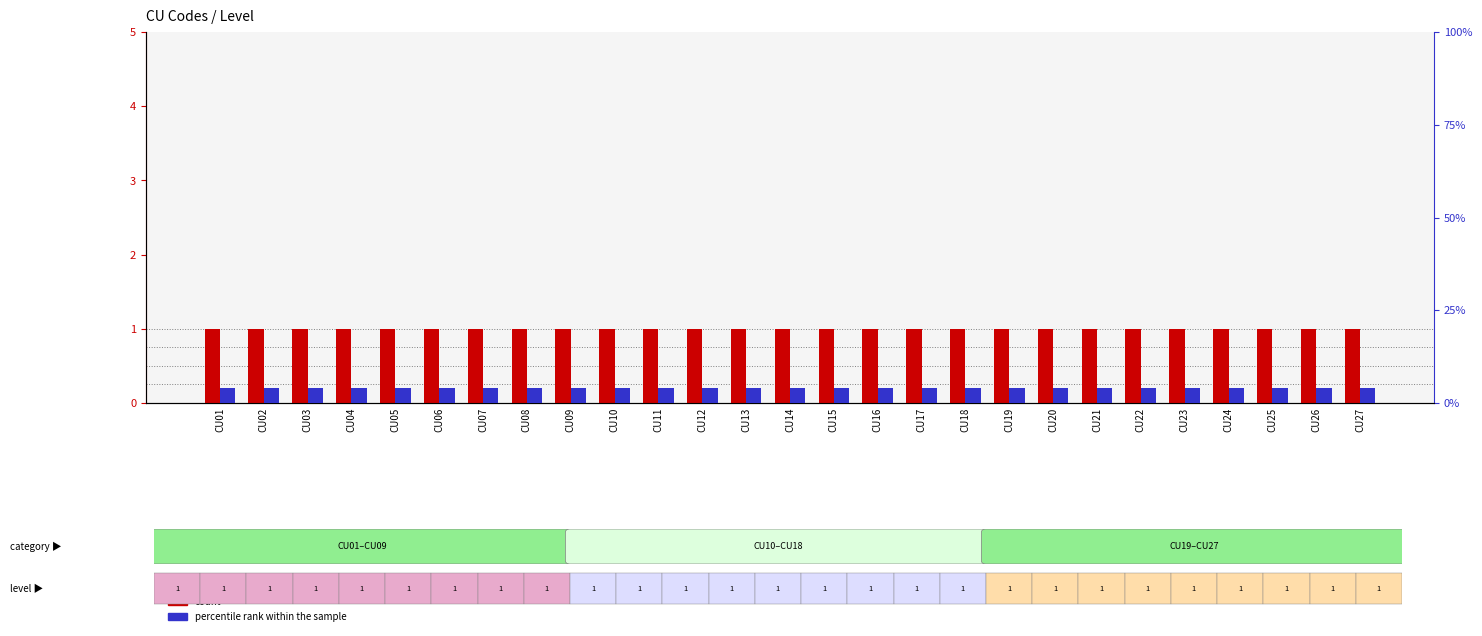

What is the value of the percentile rank within the sample bar at the 18th from the left?

4